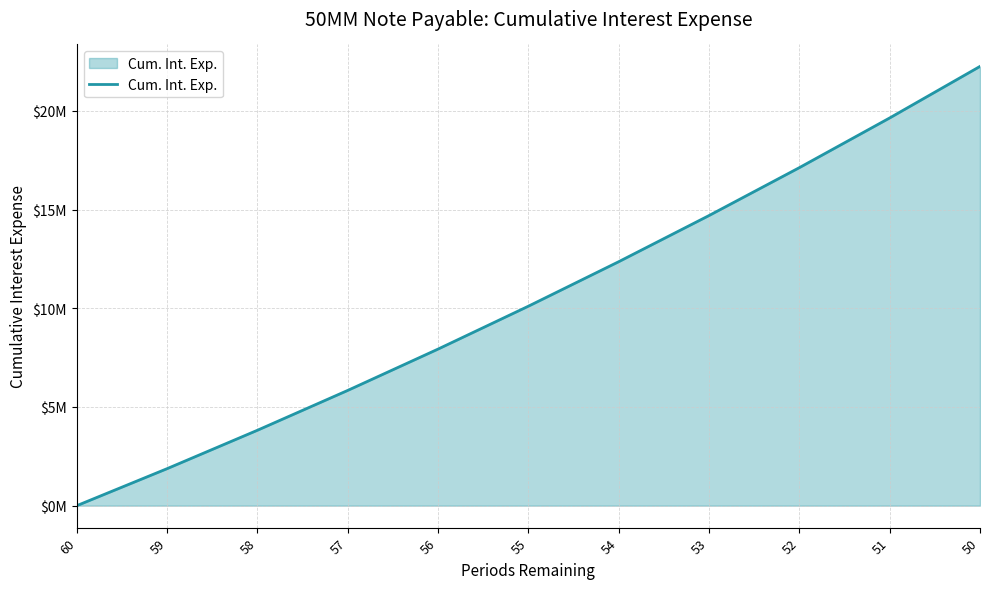

True or false: the data has more than 1 interior local peaks.

False